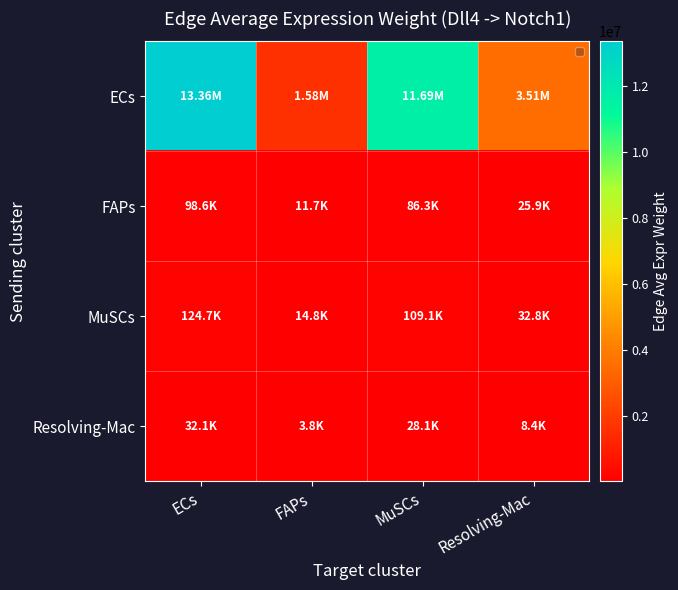

Which series has the largest total across all categories?

ECs